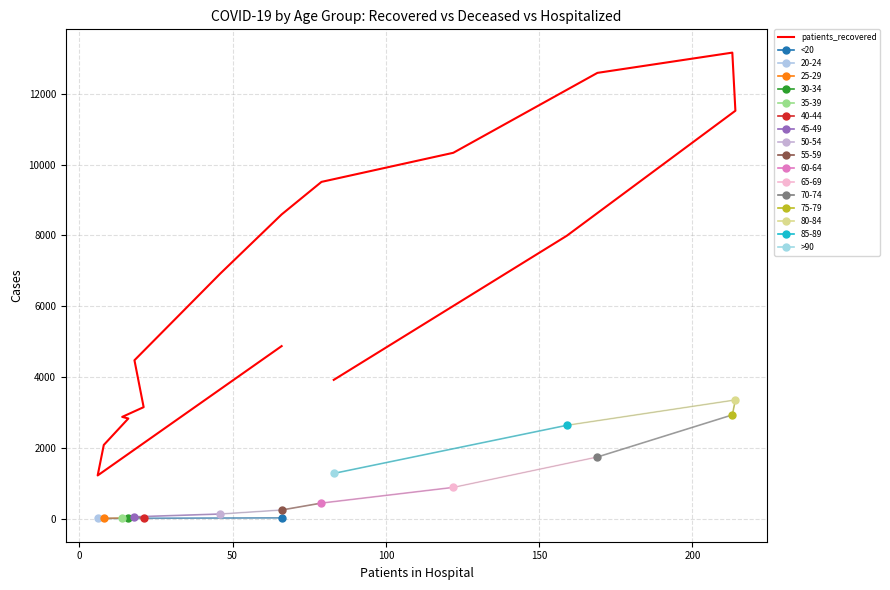

What is the average value?

6627